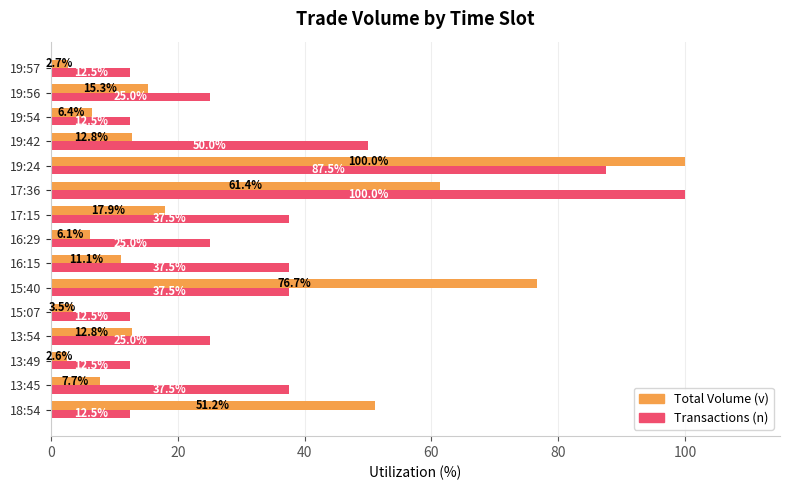

How many values in the Total Volume (v) series exceed 12?

8